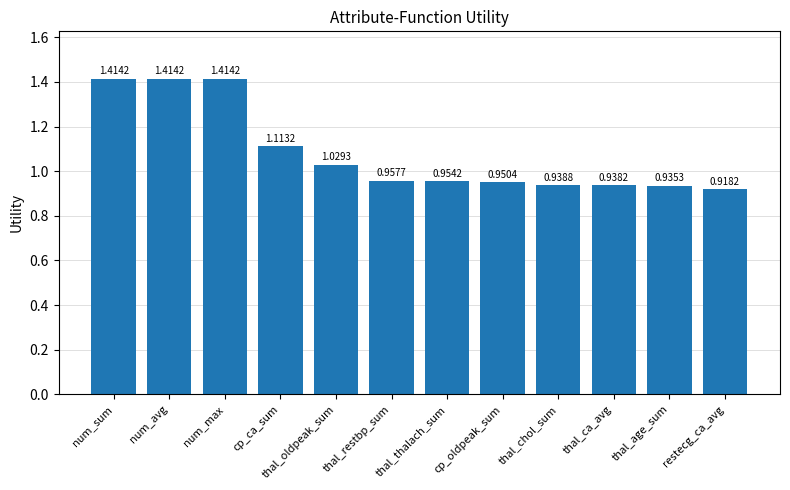

What is the label of the 9th bar from the right?

cp_ca_sum